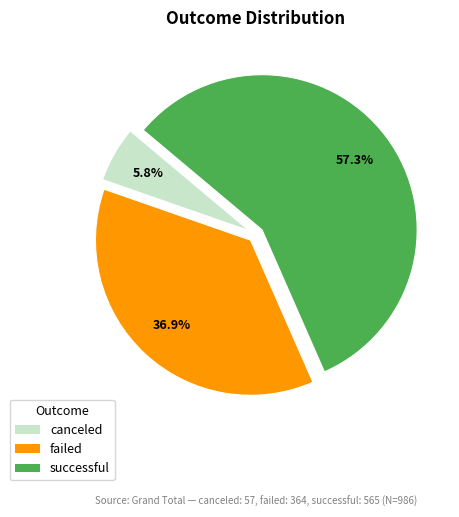

Is there any slice that represents more than half of the pie?

Yes